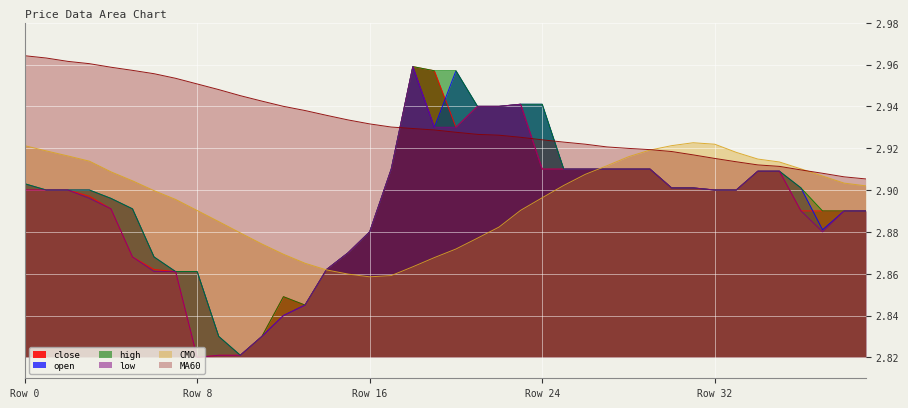

What is the value of the high point at the 16th from the left?

2.9